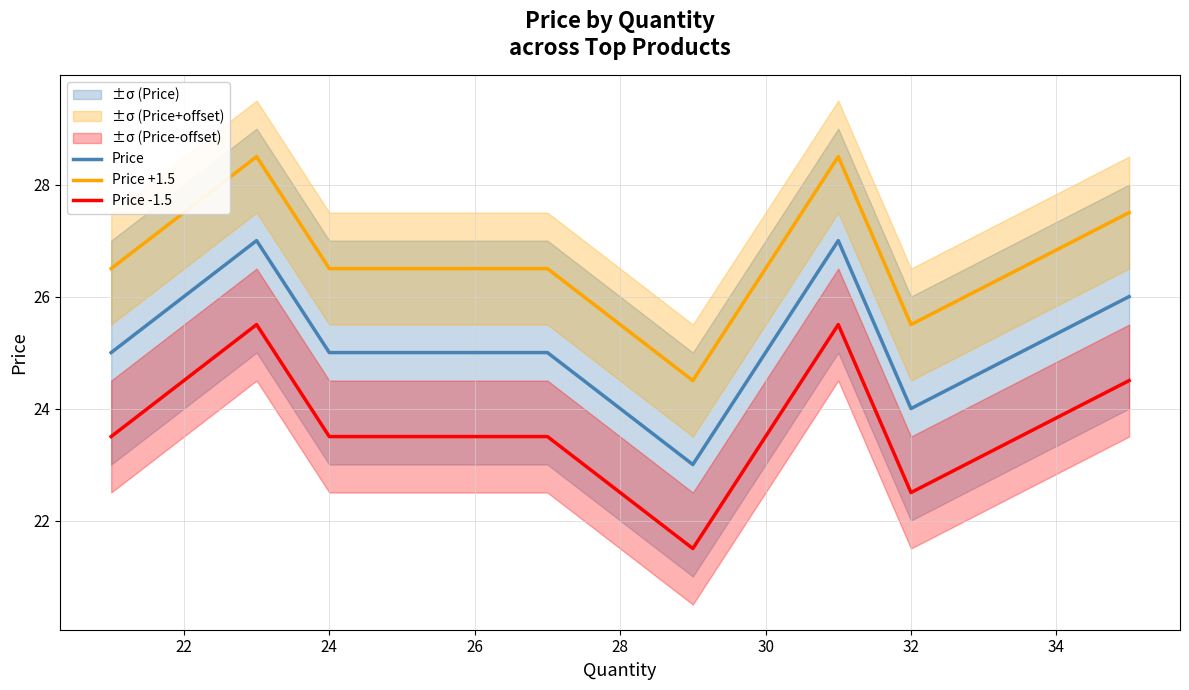

The value of Price -1.5 at 32 is 35.2. True or false?

False